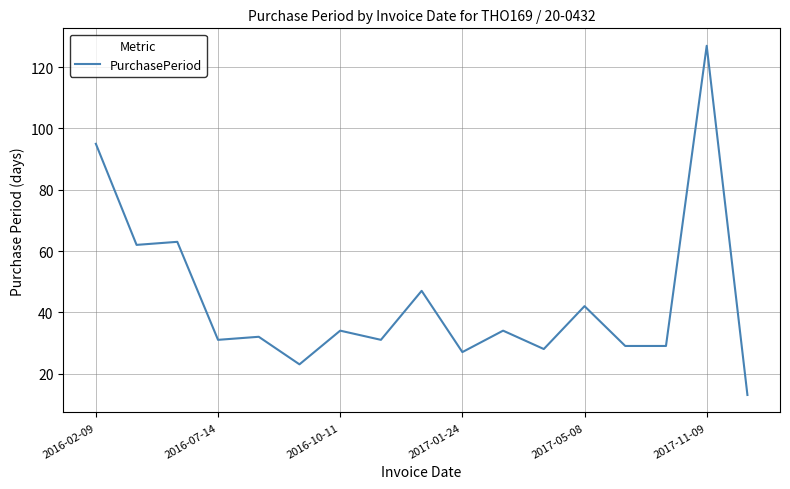

What is the minimum value shown in the chart?

13